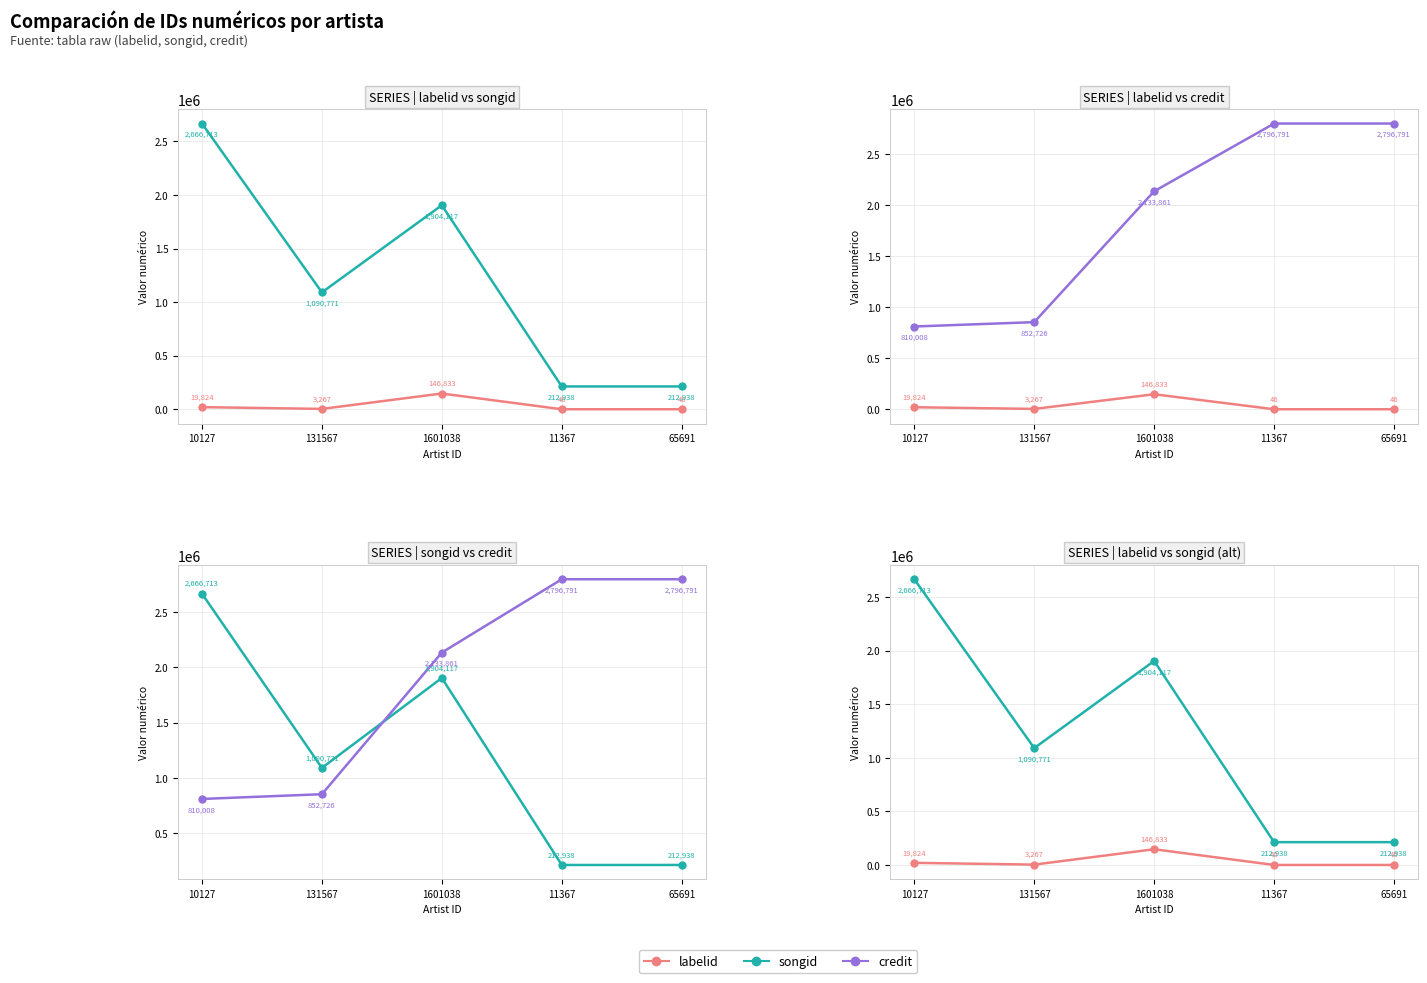

Which has a higher value, 65691 or 131567?

131567